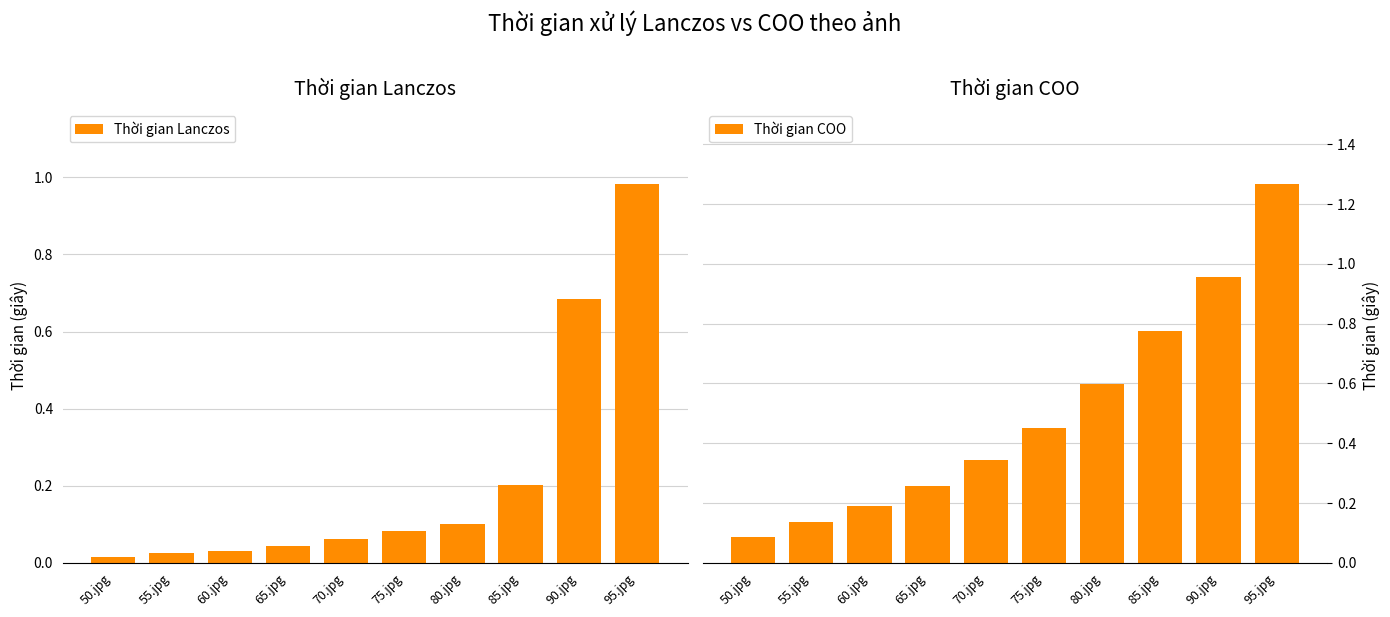

Rank the series by their average value, from lowest to highest.

Thời gian Lanczos, Thời gian COO